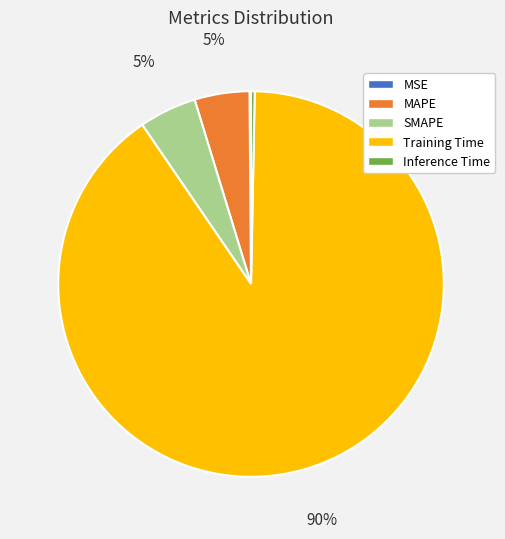

The Training Time slice represents 96% of the pie. True or false?

False